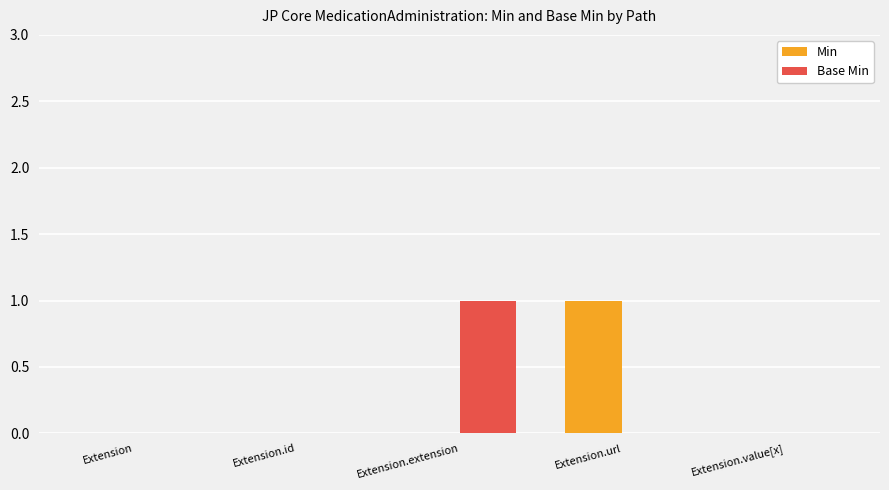

Are the bars horizontal?

No